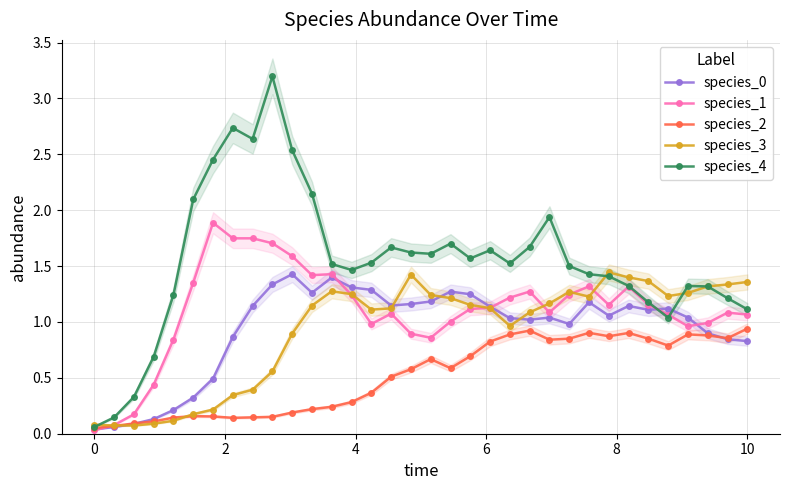

Which series has the largest range (max minus min)?

species_4